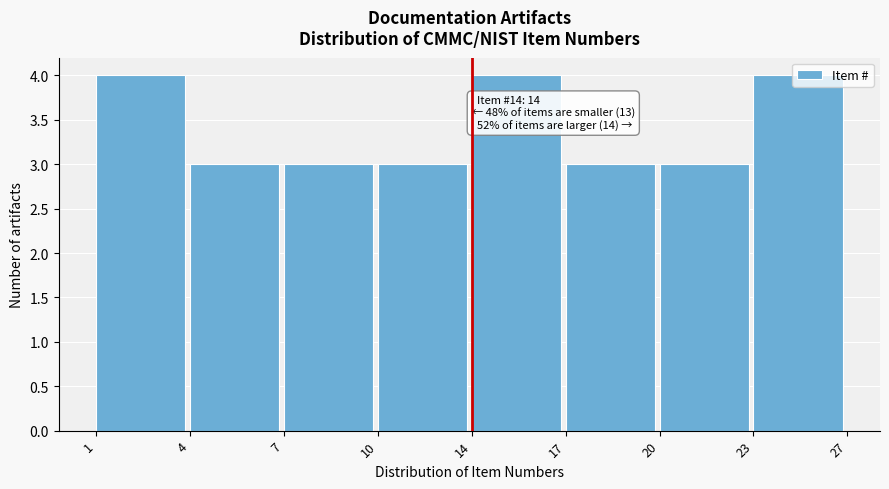

The chart shows a value of 4 at 1. True or false?

True